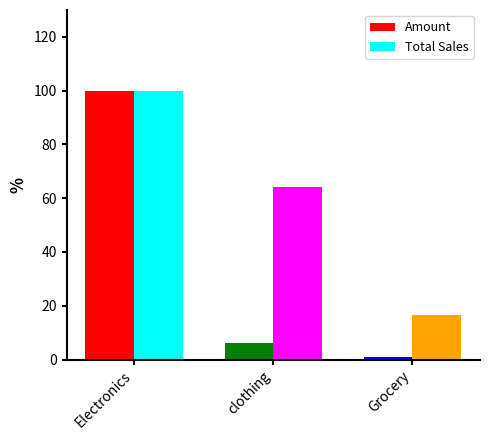

At which label does Amount first exceed 6?

Electronics